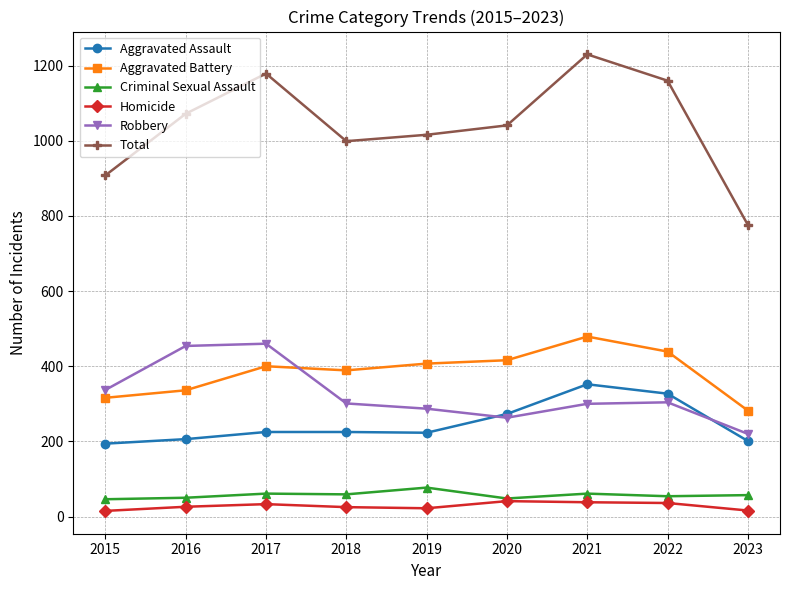

What is the average value of the Homicide series?

28